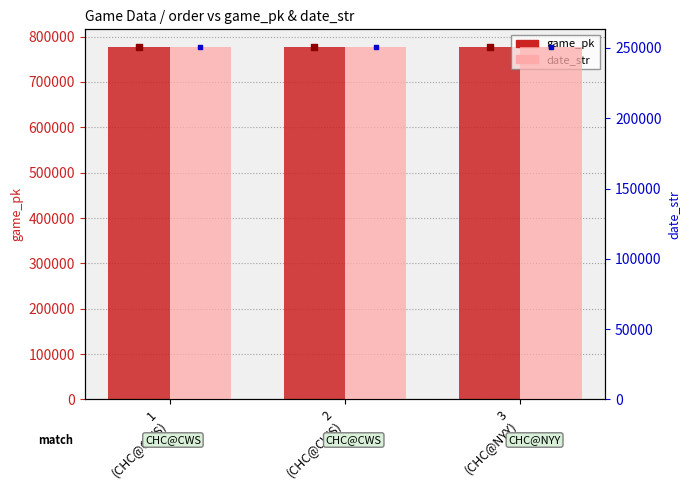

What is the total value across all series at 2
(CHC@CWS)?

1027742